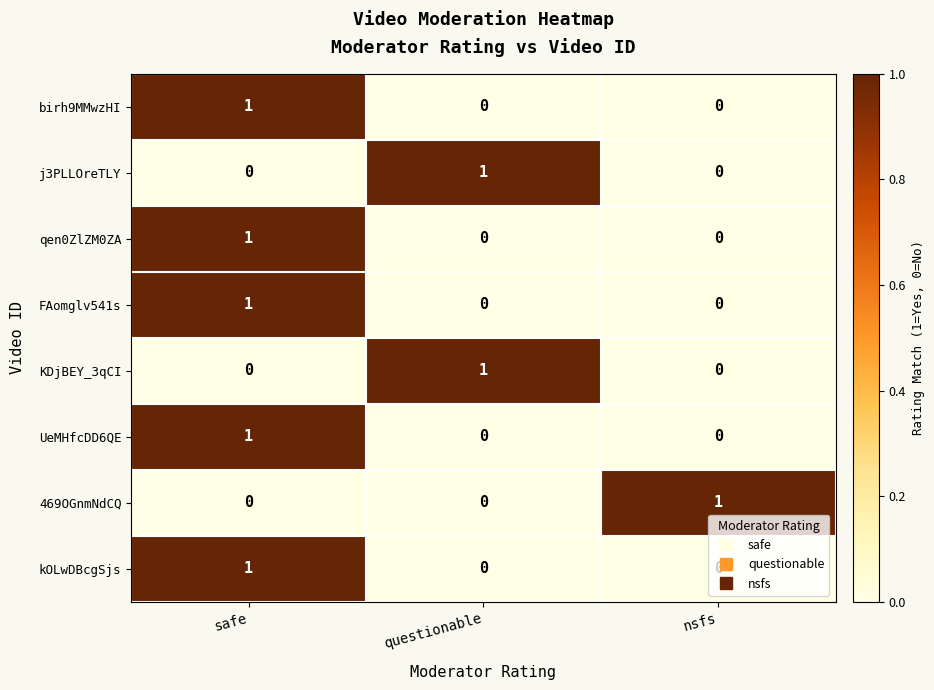

The j3PLLOreTLY series shows 1 at questionable. True or false?

True